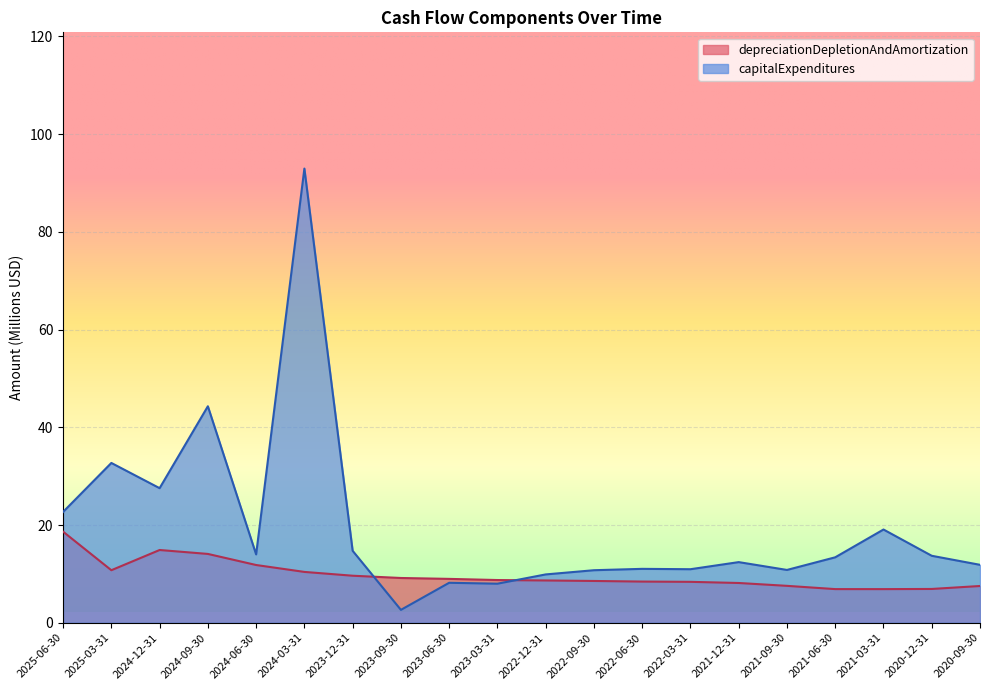

At 2021-03-31, list the series in order from smallest to largest.

depreciationDepletionAndAmortization, capitalExpenditures